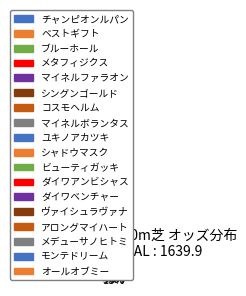

What is the total percentage of メデューサノヒトミ and ダイワアンビシャス?

10.9%